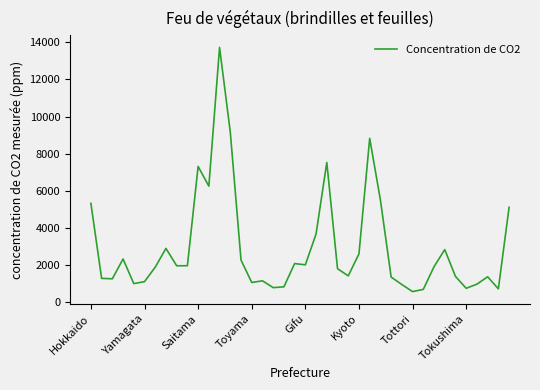

What is the difference between the maximum and minimum values?

13159